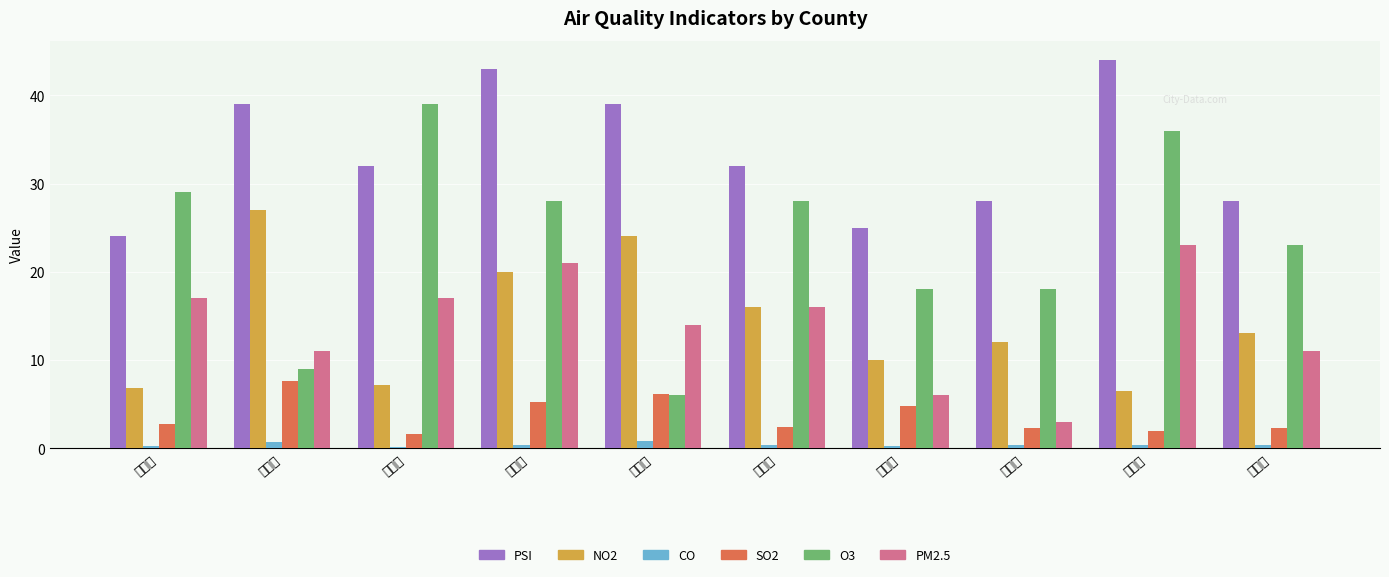

What is the label of the 8th bar from the left?

臺南市